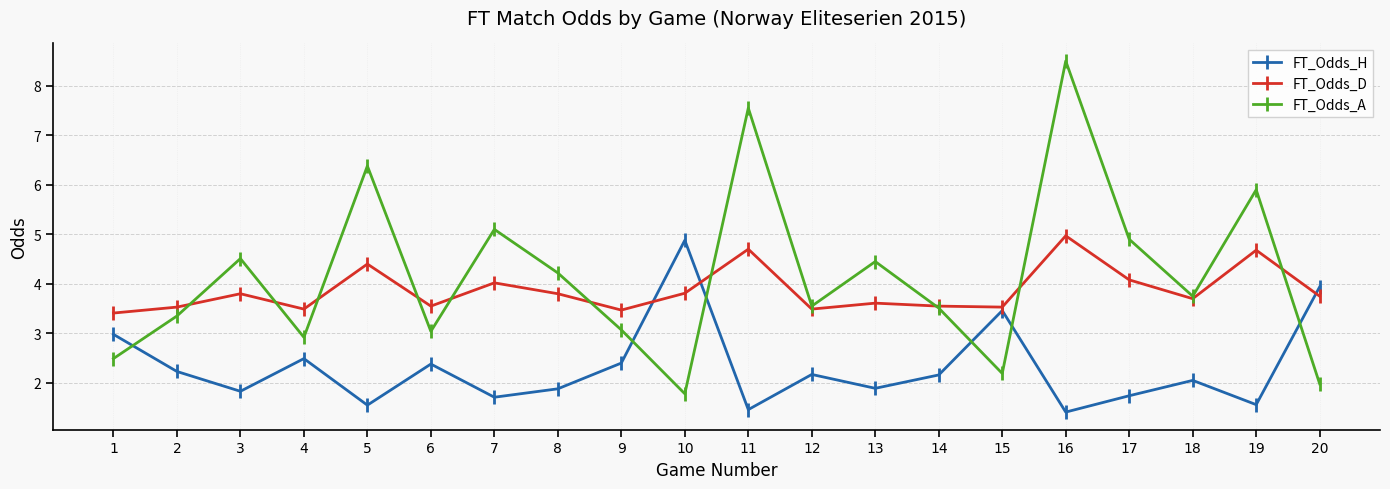

What is the difference between the highest and lowest values at 19?

4.3